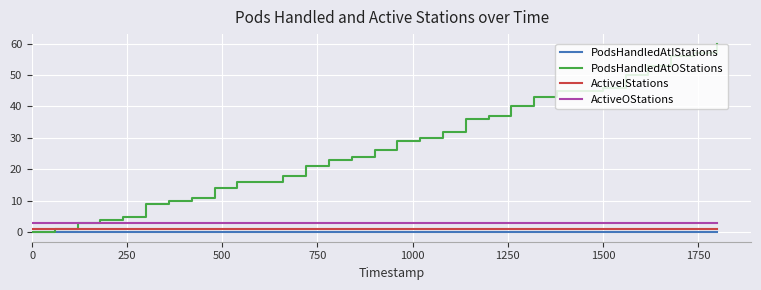

Which series has the largest range (max minus min)?

PodsHandledAtOStations